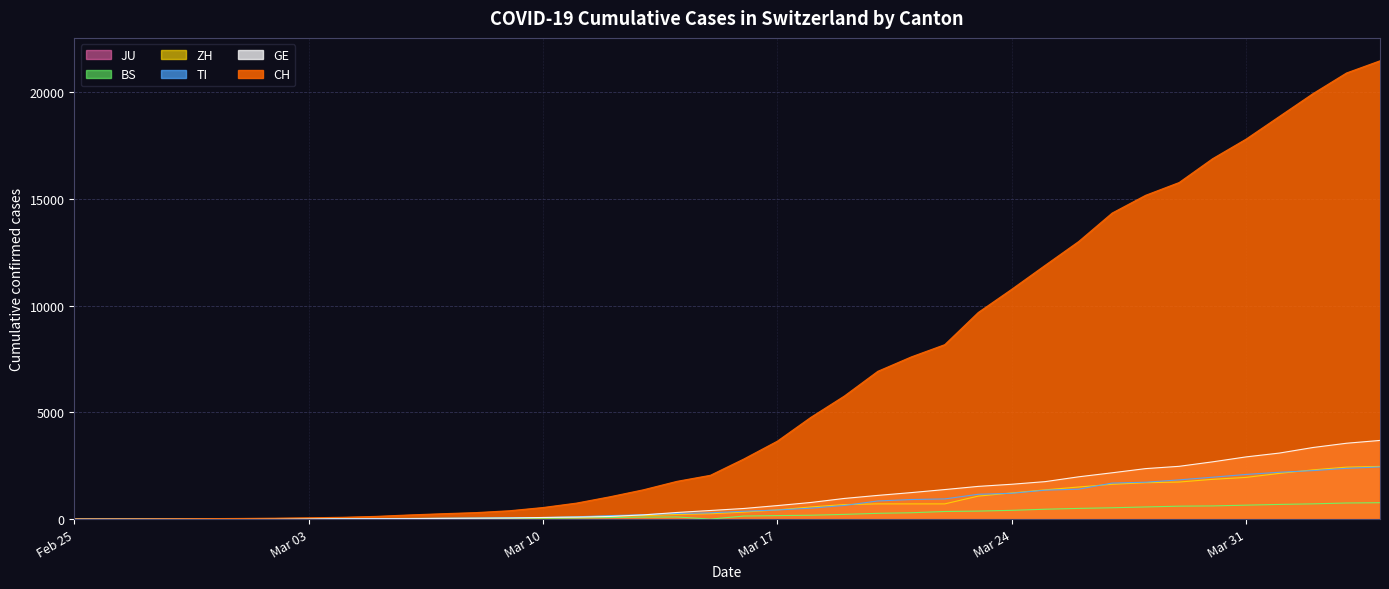

Between Mar 17 and Mar 24, which series saw the biggest shift?

CH